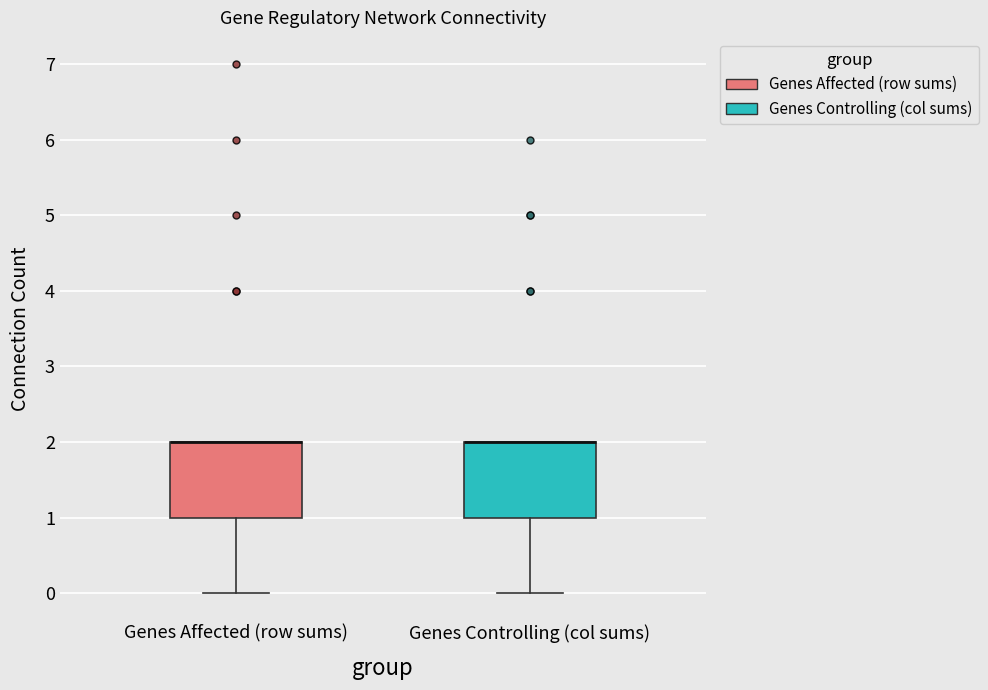

Reading left to right, transcribe this box plot: for each box, give where its median line is, the range the box spans, and where its two whiskers end, as read against the y-axis. The values are not printed on the chart, so give them approximately, as read against the axis.

Genes Affected (row sums): median 2 (drawn on the box's upper edge), box 1 to 2, whiskers 0 to 2
Genes Controlling (col sums): median 2 (drawn on the box's upper edge), box 1 to 2, whiskers 0 to 2